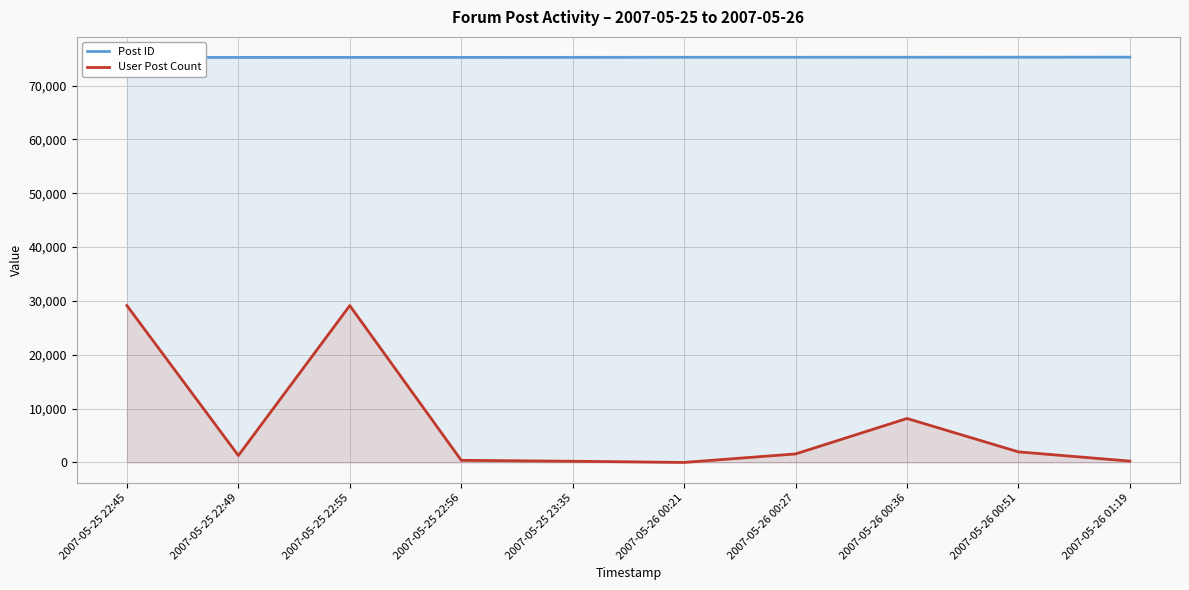

True or false: Post ID has more than 1 points higher than both neighbors.

False